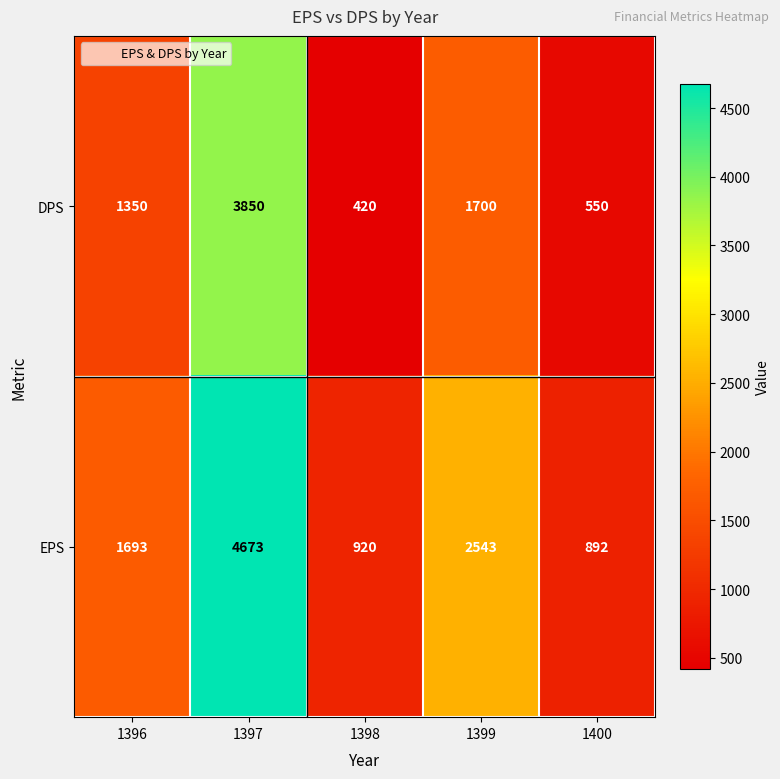

How many categories are shown in the chart?

5